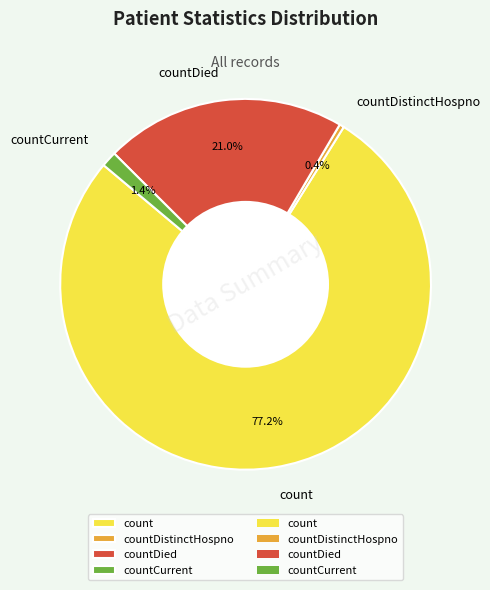

What is the largest slice in the pie chart?

count